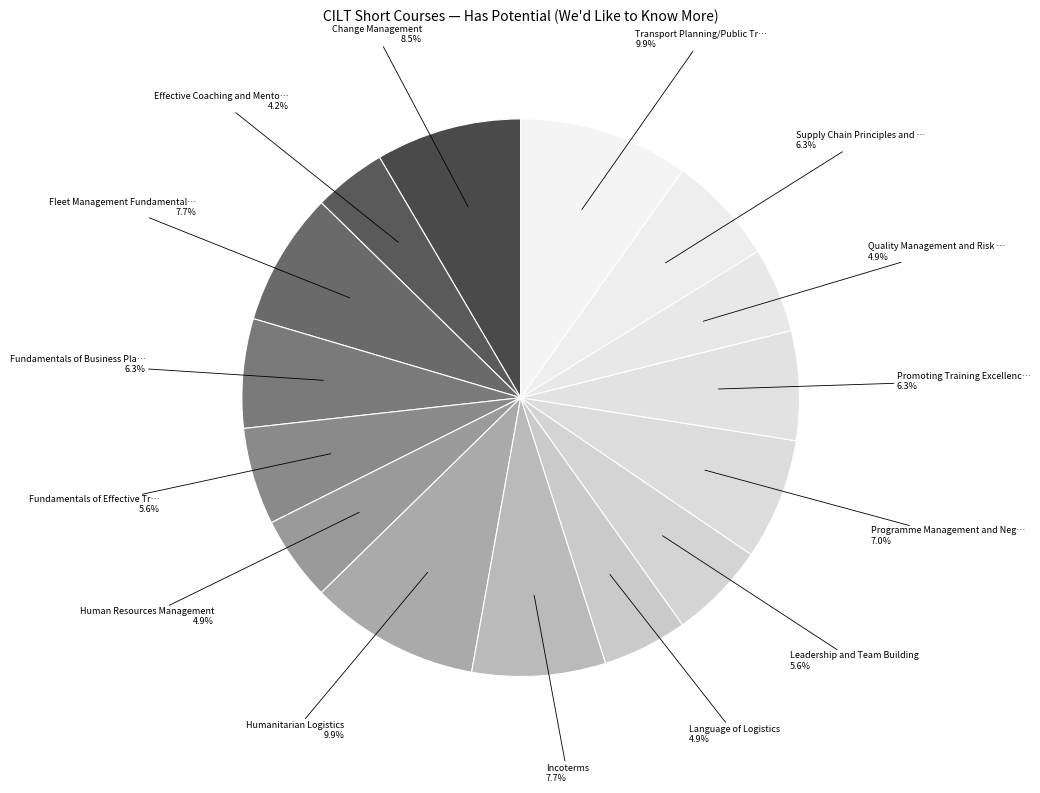

Count the number of slices in the pie.

15